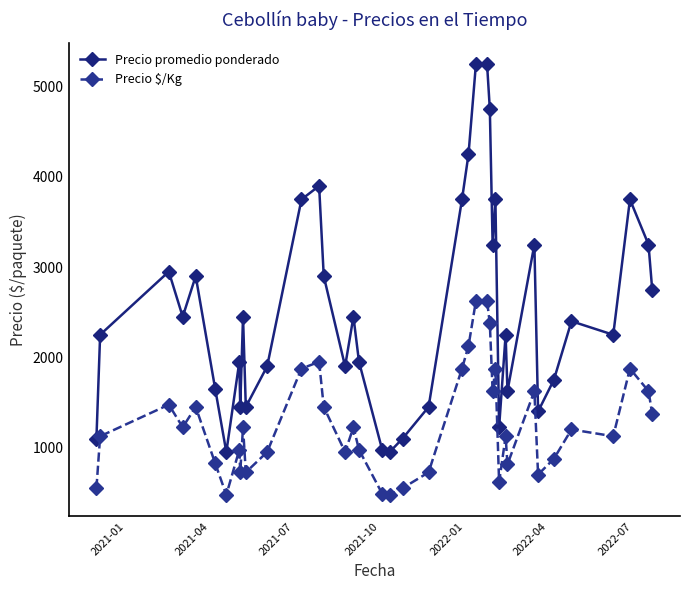

What is the maximum value shown in the chart?

5250